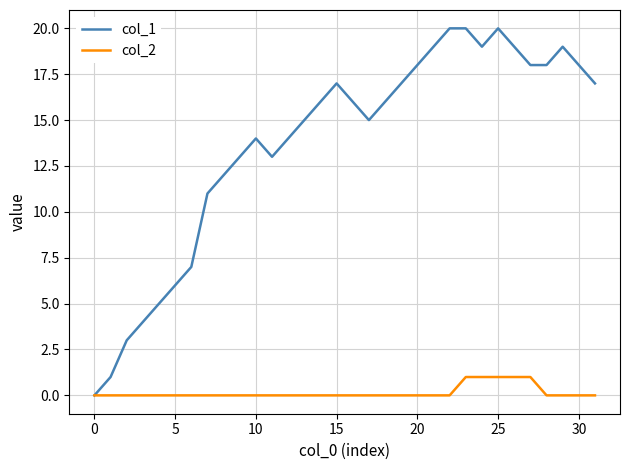

Which series has the largest range (max minus min)?

col_1